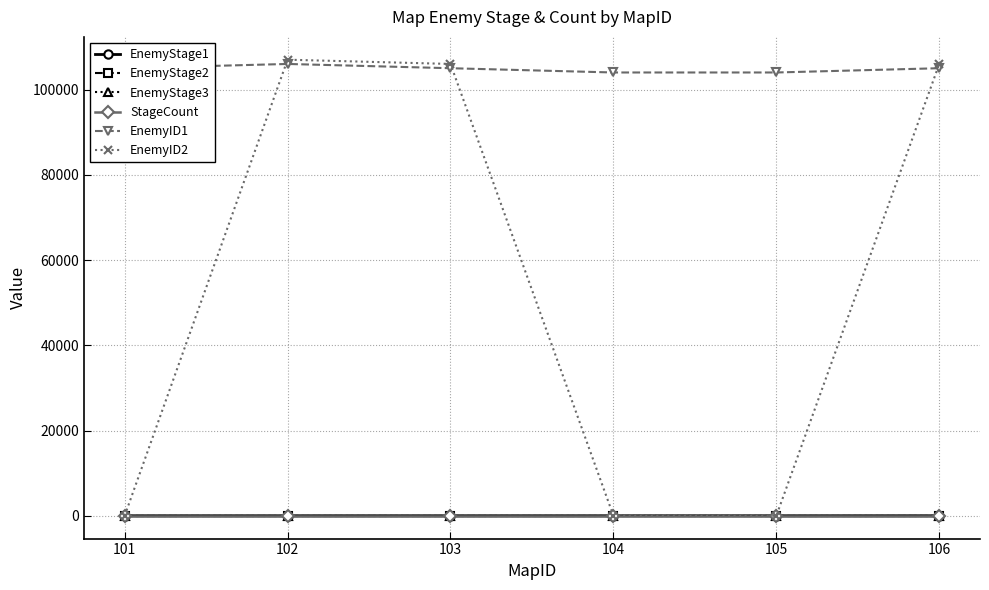

Is this an area chart (filled region under the line)?

No